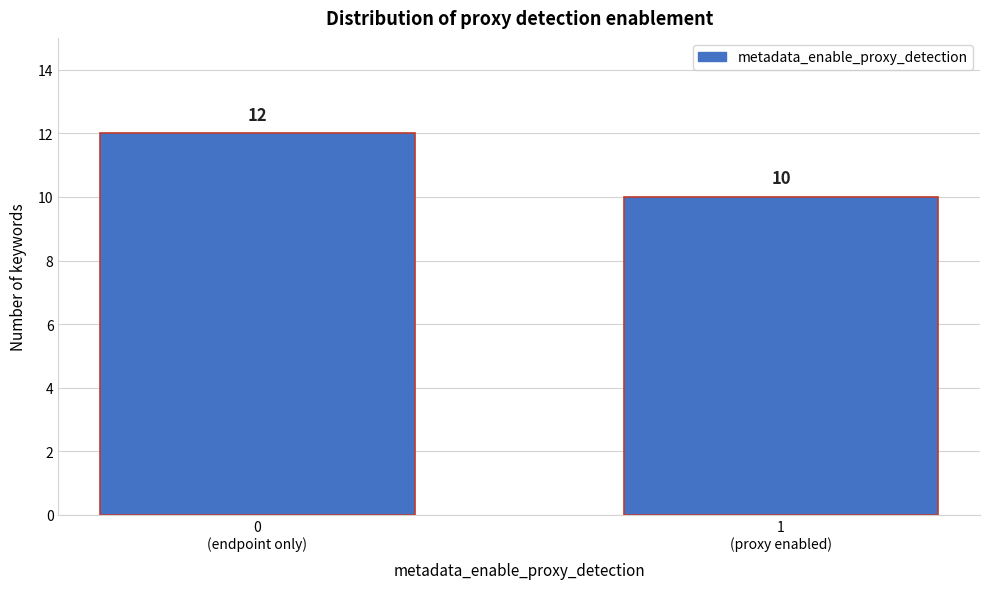

Reading left to right, transcribe all the data shown in this chart.

12	10